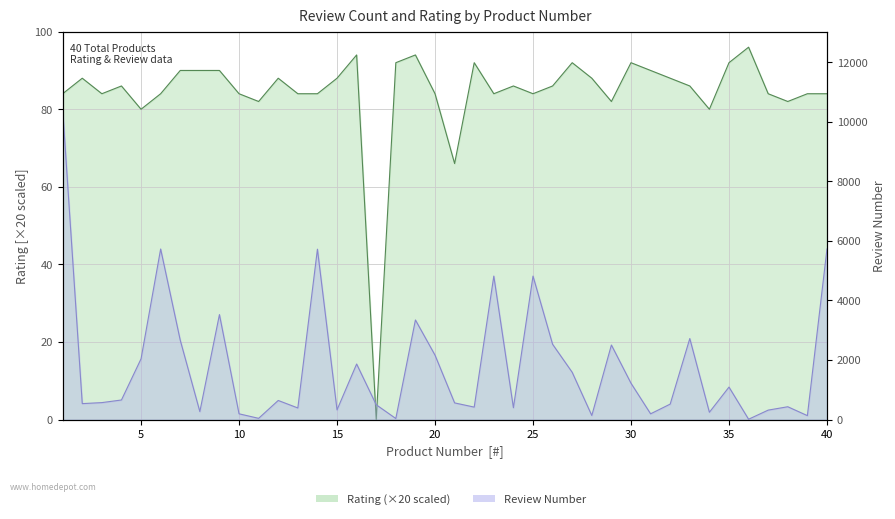

What is the value of the Review_Number point at the 23rd from the left?

4817